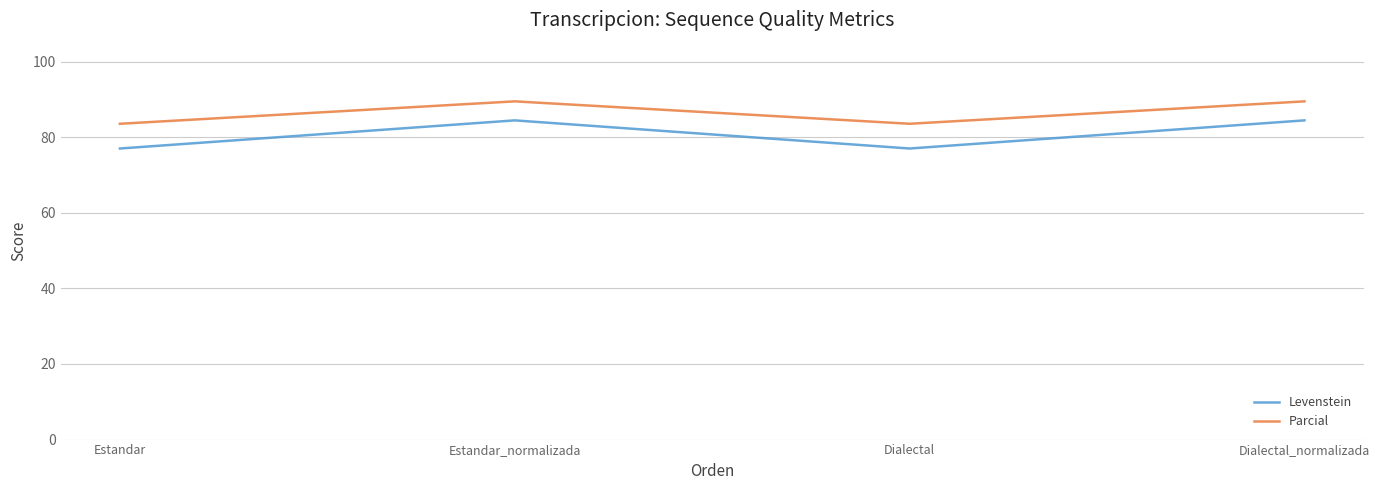

Which series has the largest range (max minus min)?

Levenstein